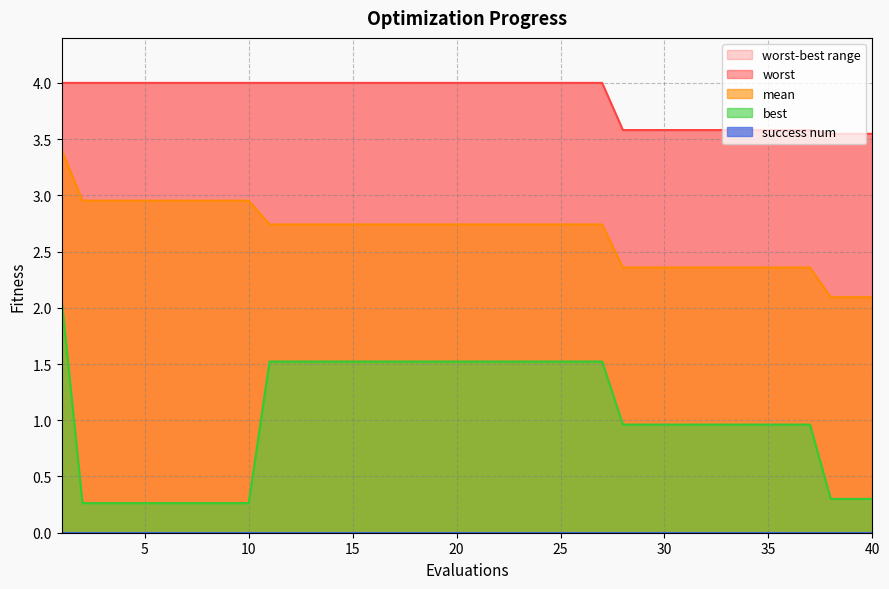

What is the highest value of the mean series?

3.4